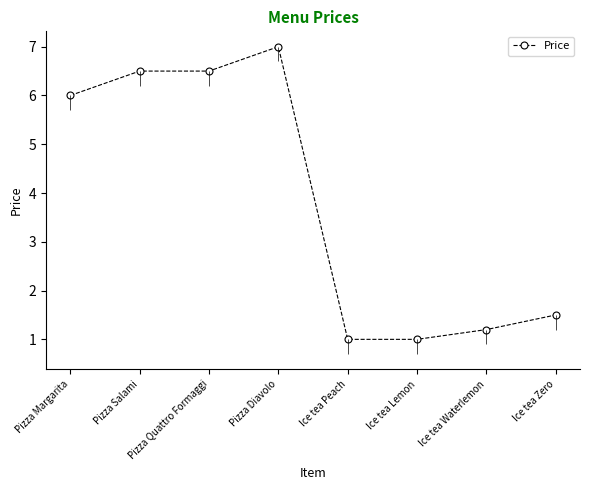

What is the difference between the values at Pizza Salami and Ice tea Zero?

5.0